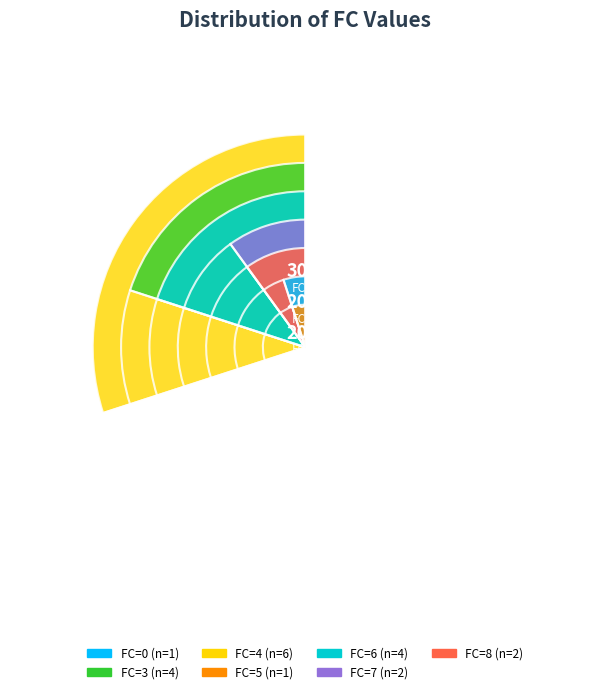

To the nearest percent, what is the difference between the 4 and 7 slice percentages?

20%